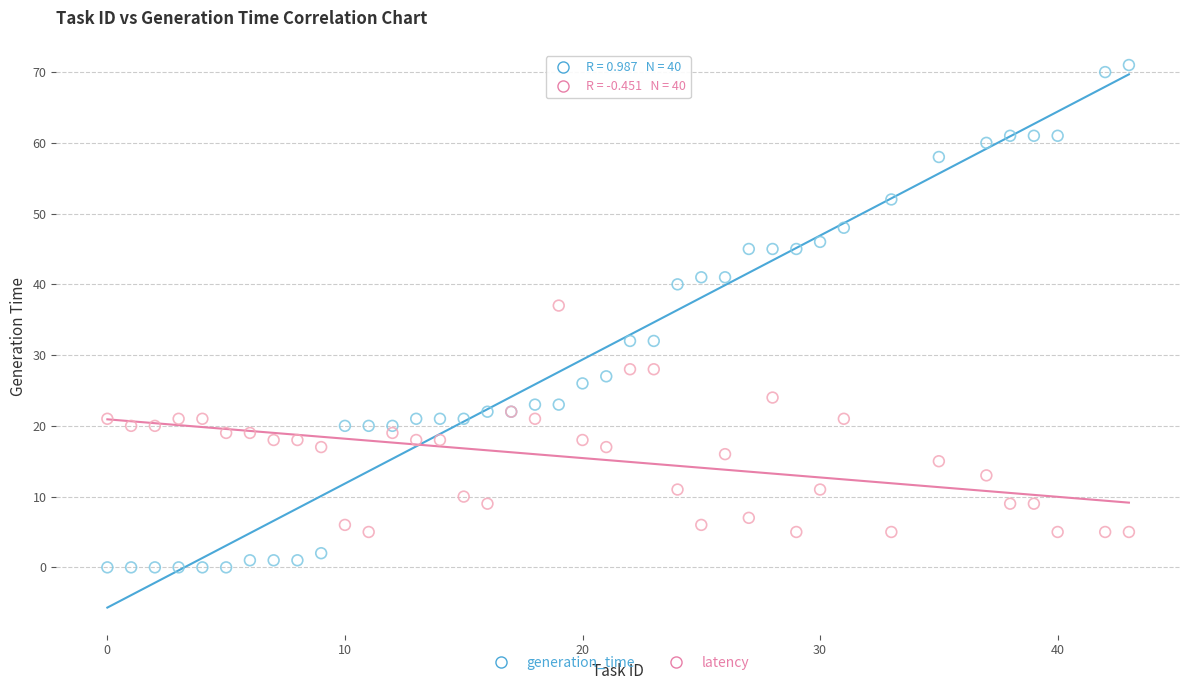

What are all the series names shown in the legend?

generation_time, latency